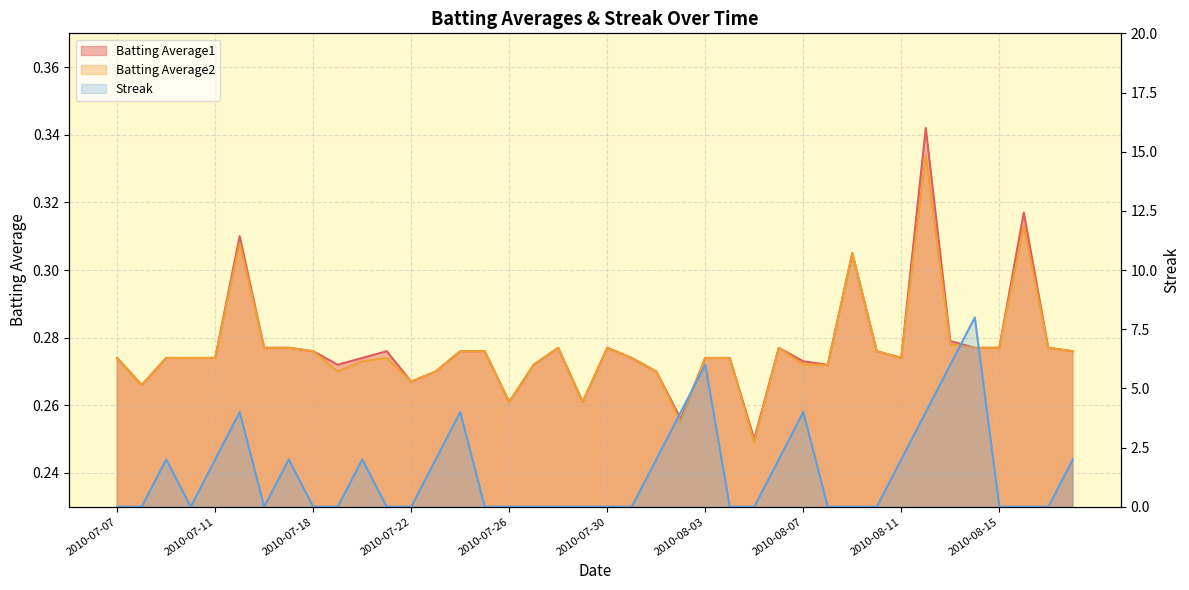

What position from the right is 2010-08-05?

14